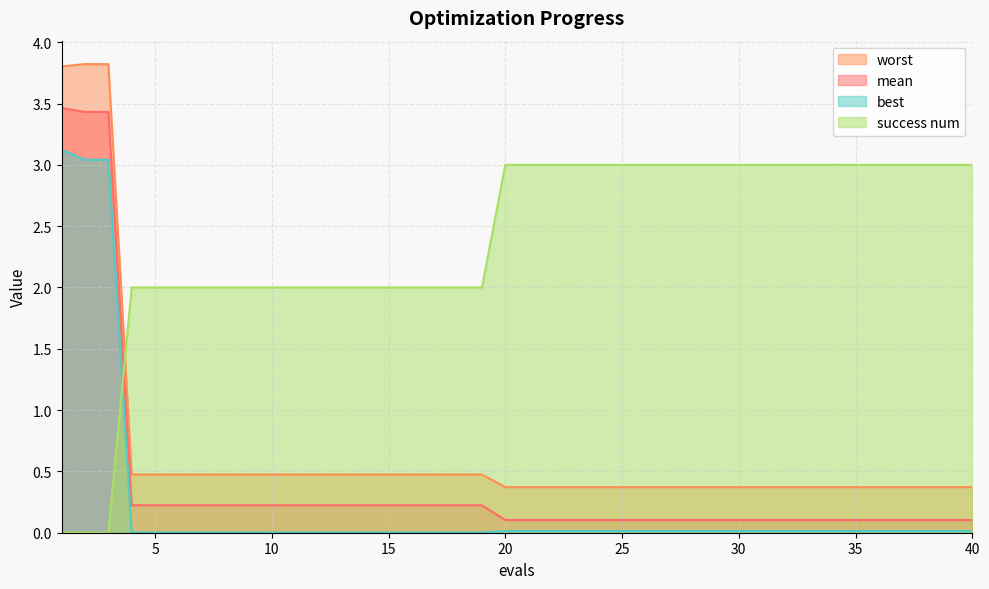

What is the highest value of the worst series?

3.8